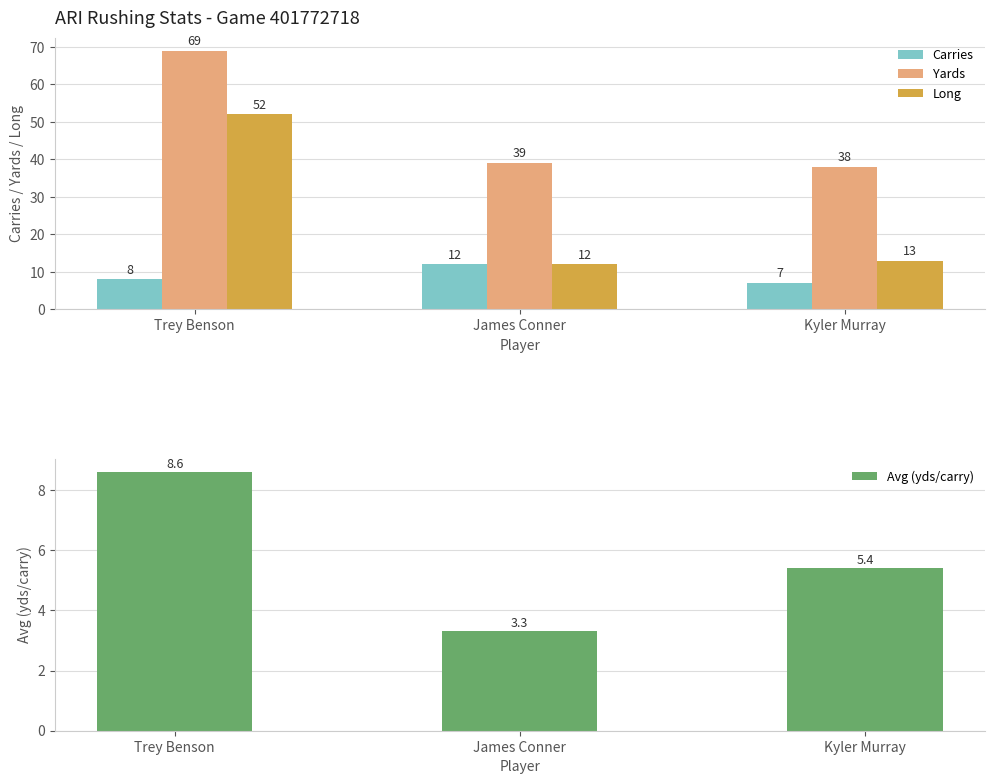

Between James Conner and Trey Benson, which is larger?

James Conner